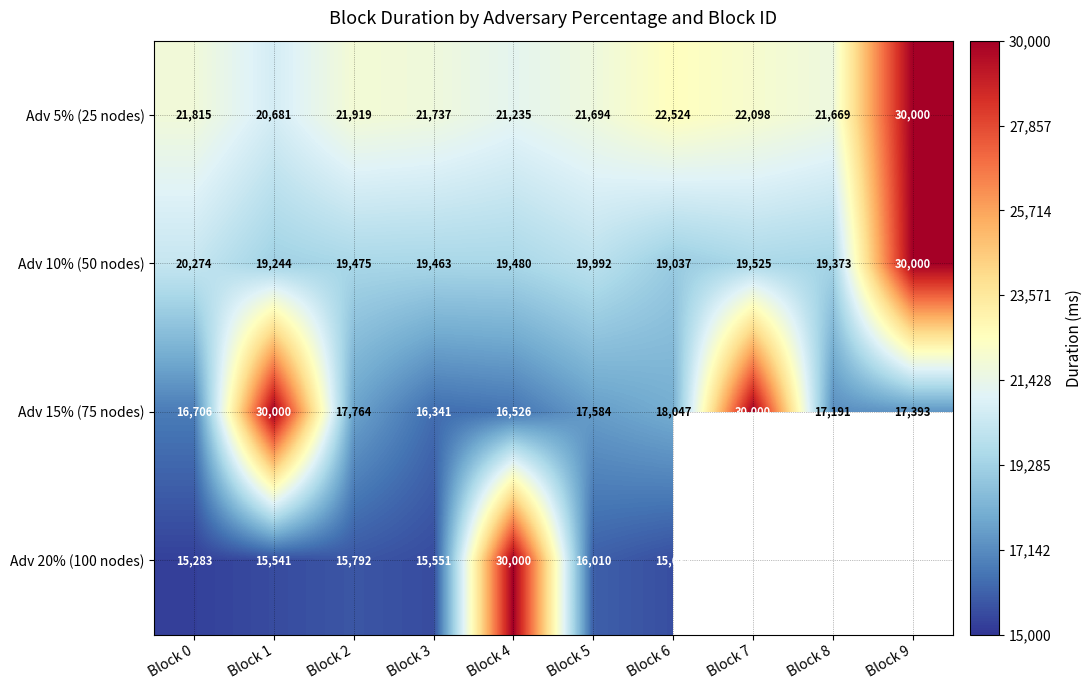

What is the difference between the highest and lowest values at Block 7?

10475.0